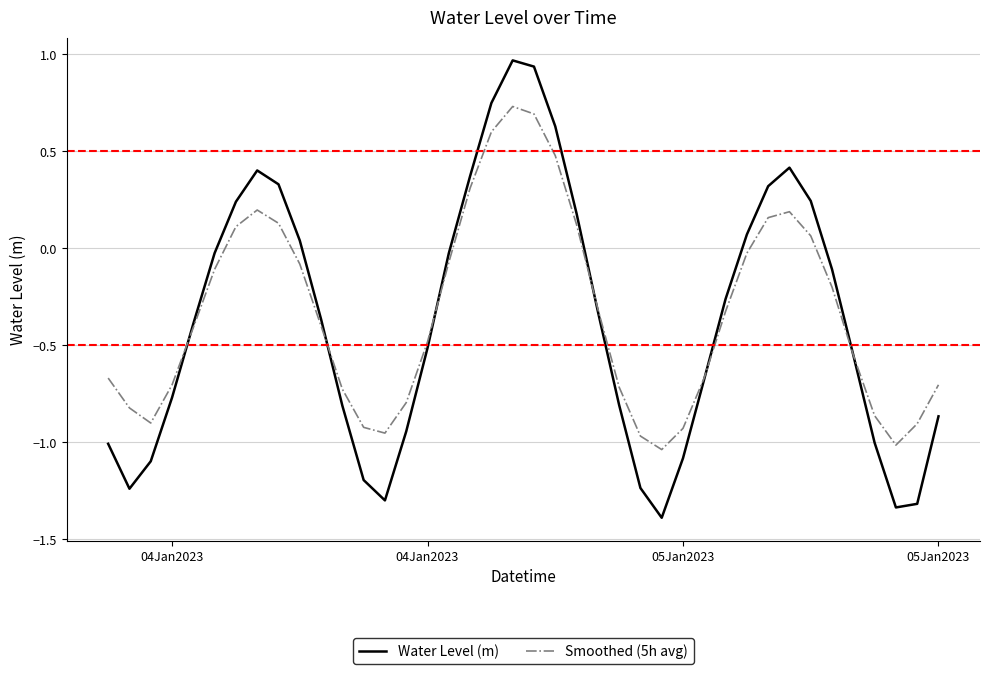

Which series has the largest range (max minus min)?

Water Level (m)